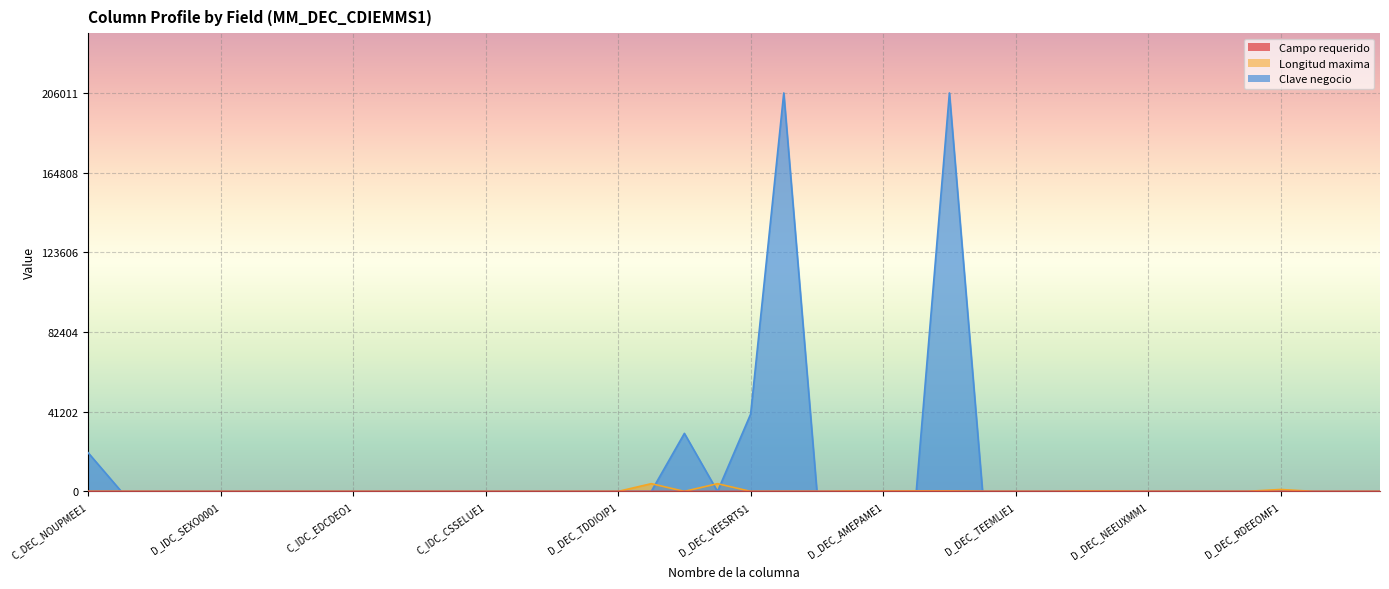

Reading left to right, extract all data points from this chart.

Campo requerido: 1	0	0	0	0	0	0	0	0	0	0	0	0	0	0	0	1	1	1	1	1	1	0	0	0	0	1	0	0	0	0	0	0	0	0	0	0	0	0	0
Longitud maxima: 16	31	4	3	1	5	10	6	3	6	6	4	4	4	4	18	4	4000	20	4000	10	13	18	200	200	254	254	50	50	13	254	200	55	30	50	50	1000	5	2	3
Clave negocio: 20002	0	0	0	0	0	0	0	0	0	0	0	0	0	0	0	0	0	30003	0	40006	206005	0	0	0	0	206011	0	0	0	0	0	0	0	0	0	0	0	0	0